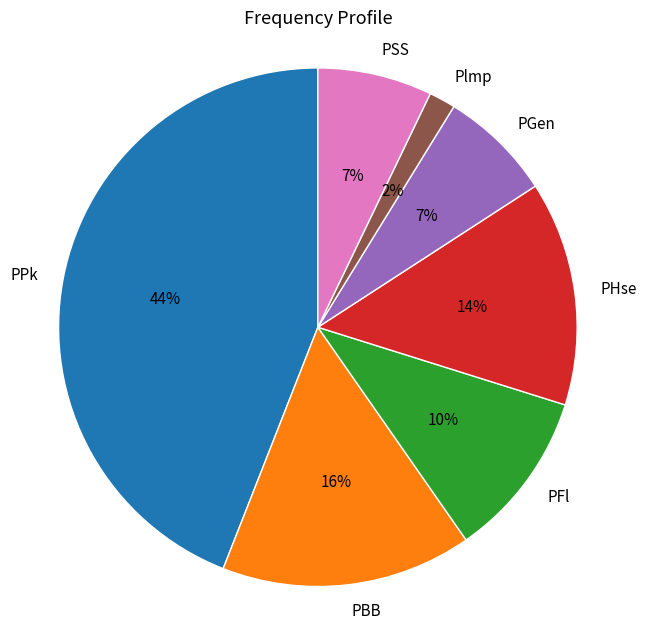

Do PHse and PGen together represent more than half of the pie?

No